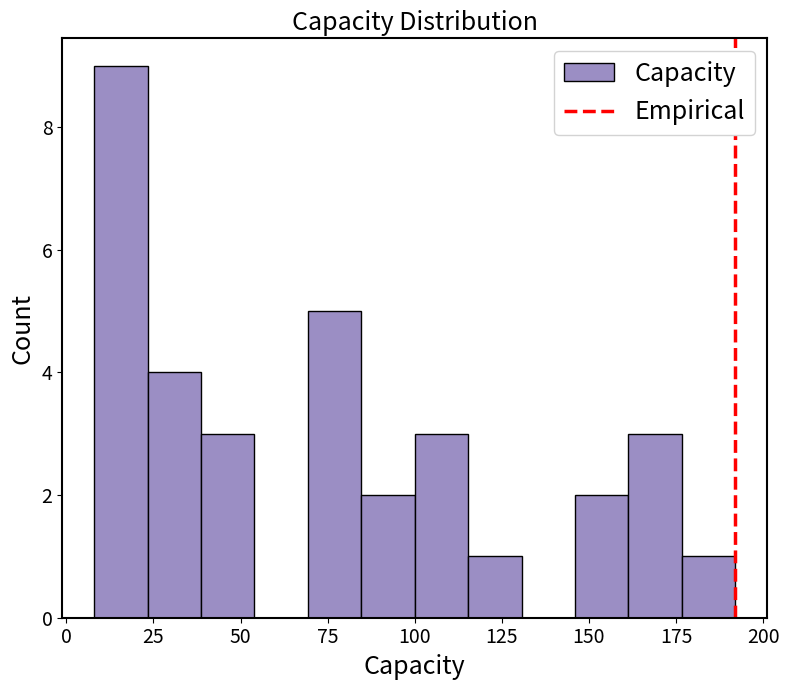

Around what value on the x-axis is the tallest bar? Give the approximate position of its centre, as read against the axis.

15